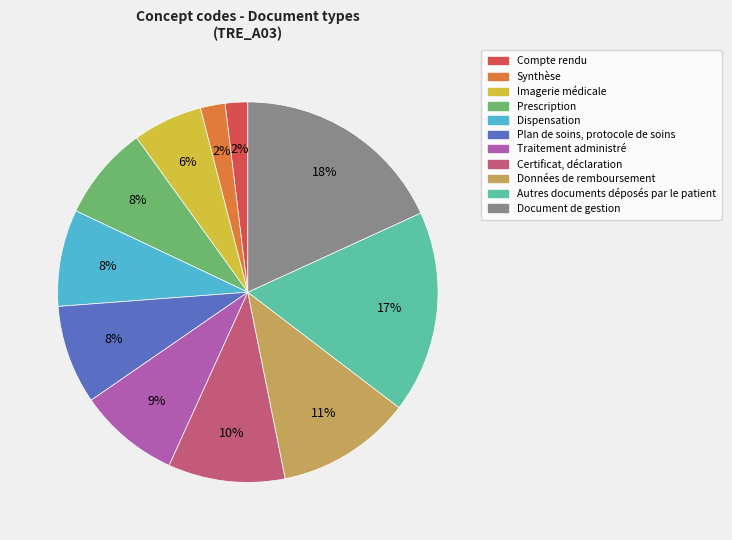

Is it true that Prescription is 15% of the pie?

False